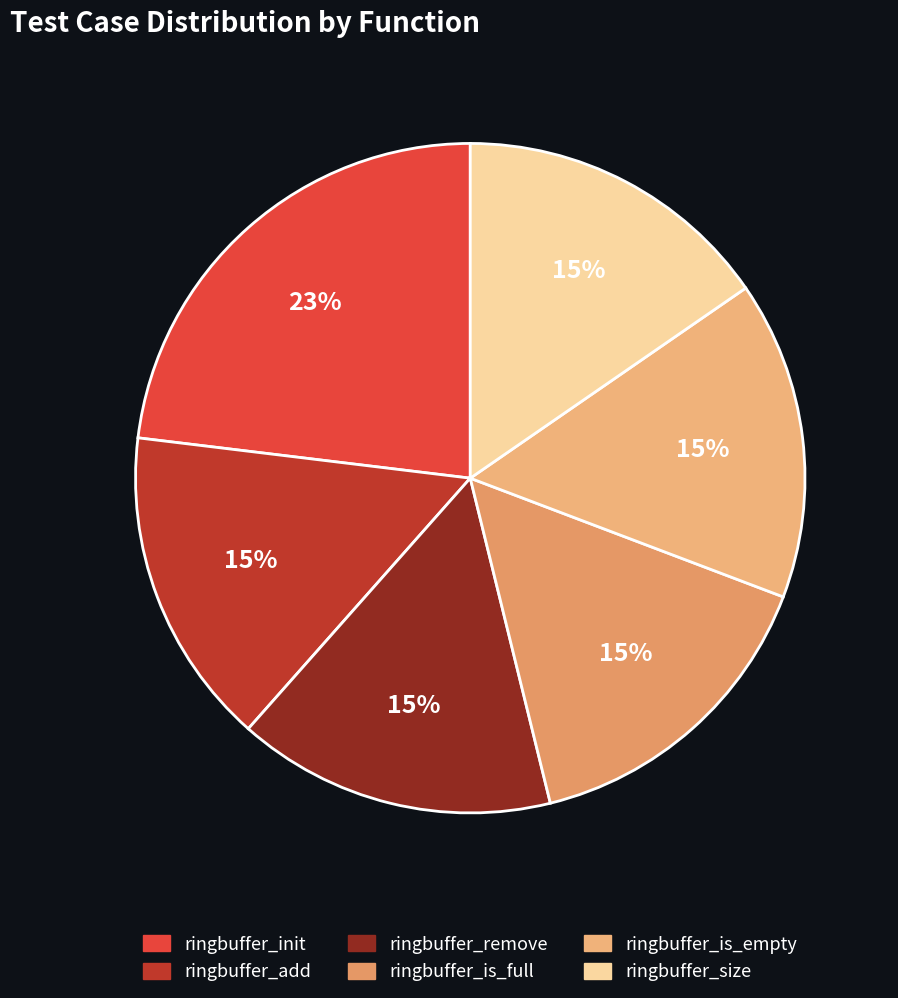

Rank the categories by value from lowest to highest.

ringbuffer_add, ringbuffer_remove, ringbuffer_is_full, ringbuffer_is_empty, ringbuffer_size, ringbuffer_init